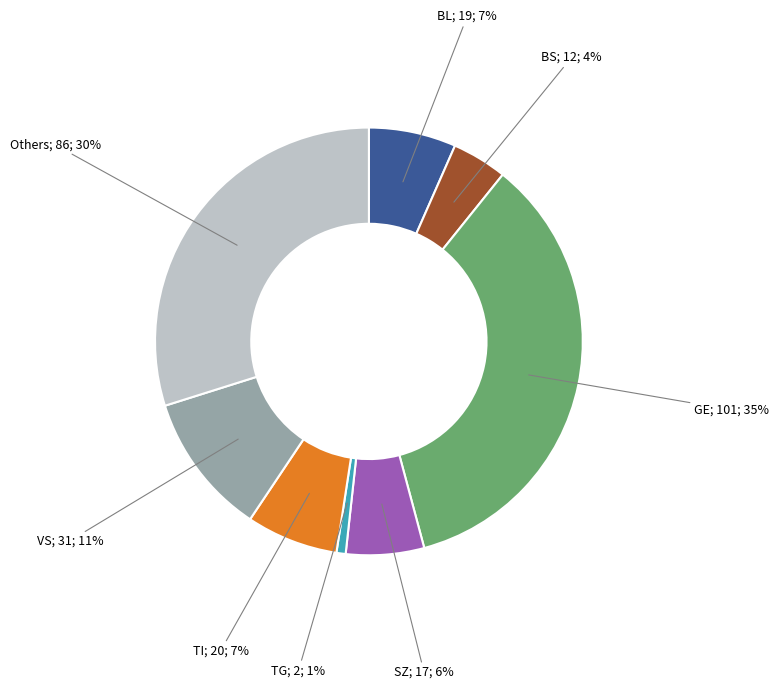

Does any single category account for the majority?

No